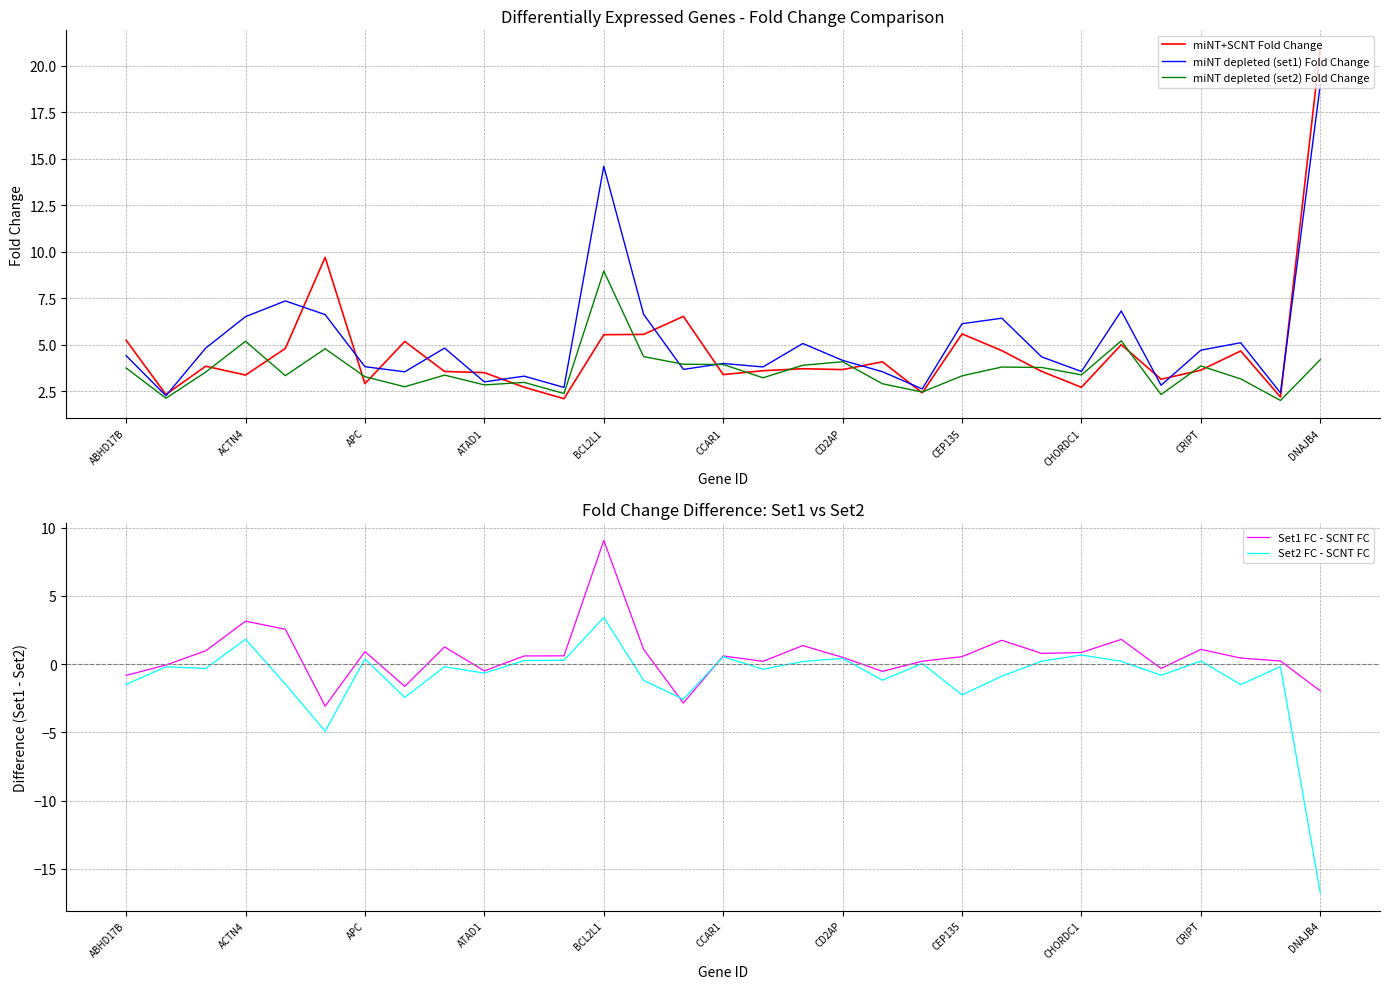

The value of miNT depleted (set2) Fold Change at CEP135 is 3.3. True or false?

True